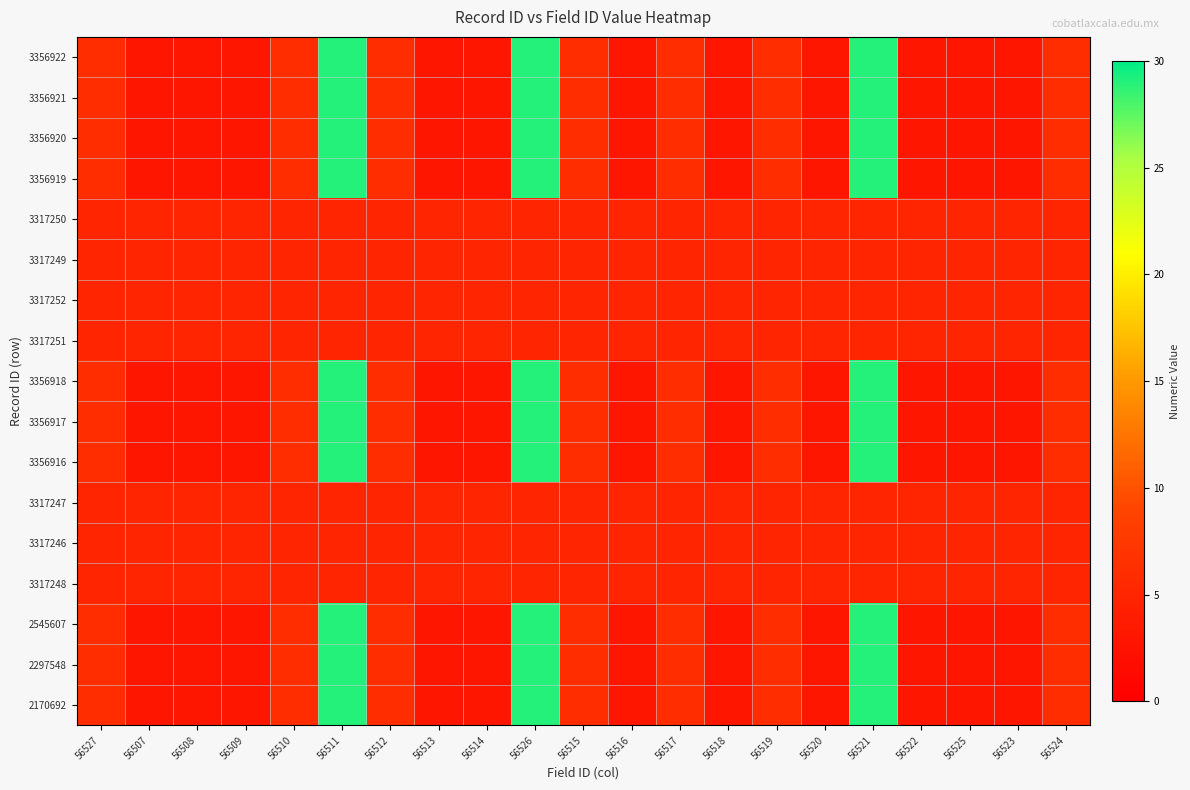

At how many categories does at least one series exceed 9?

3